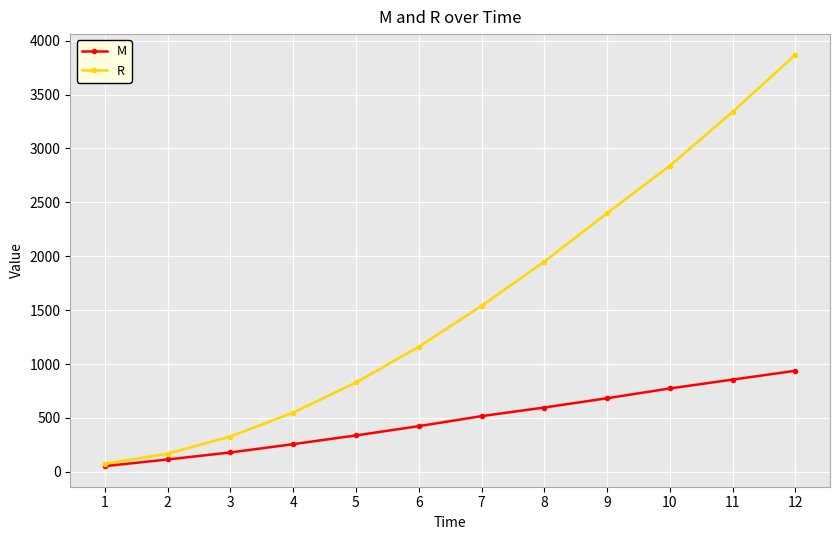

At which category is the sum across all series the highest?

12